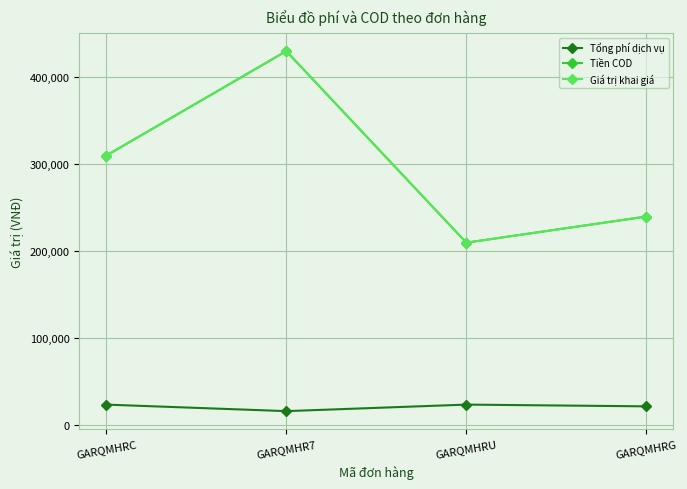

Reading left to right, what are all the values shown in this chart?

Tổng phí dịch vụ: 24000	16500	24000	22000
Tiền COD: 310000	430000	210000	240000
Giá trị khai giá: 310000	430000	210000	240000